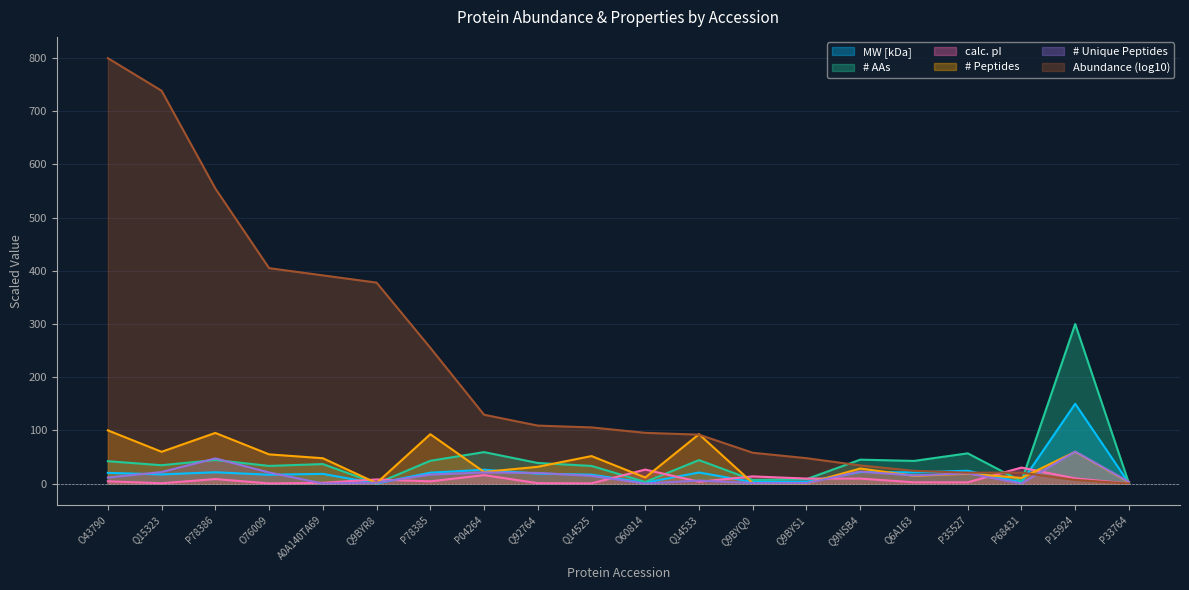

Which series ends up on top after the final intersection of # Unique Peptides and calc. pI?

# Unique Peptides